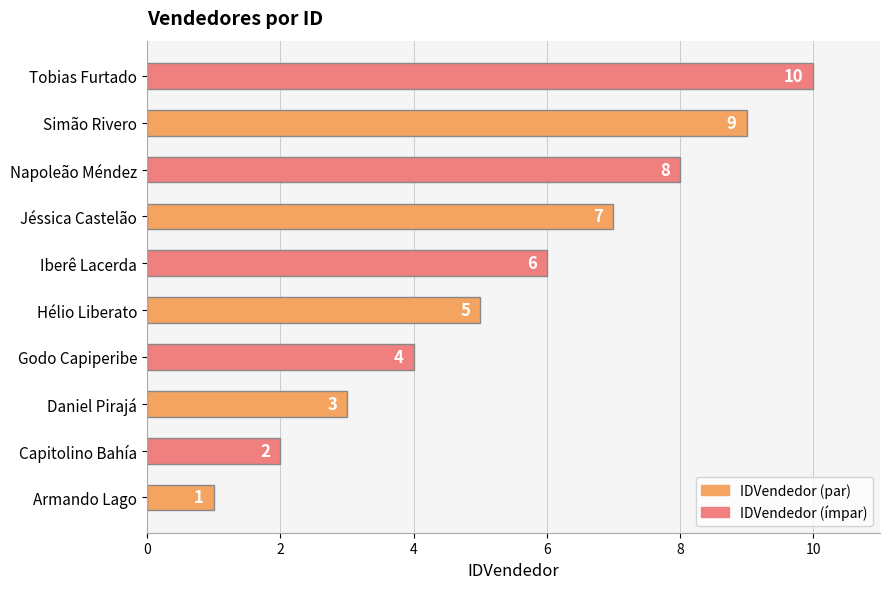

The chart shows a value of 0 at Armando Lago. True or false?

False